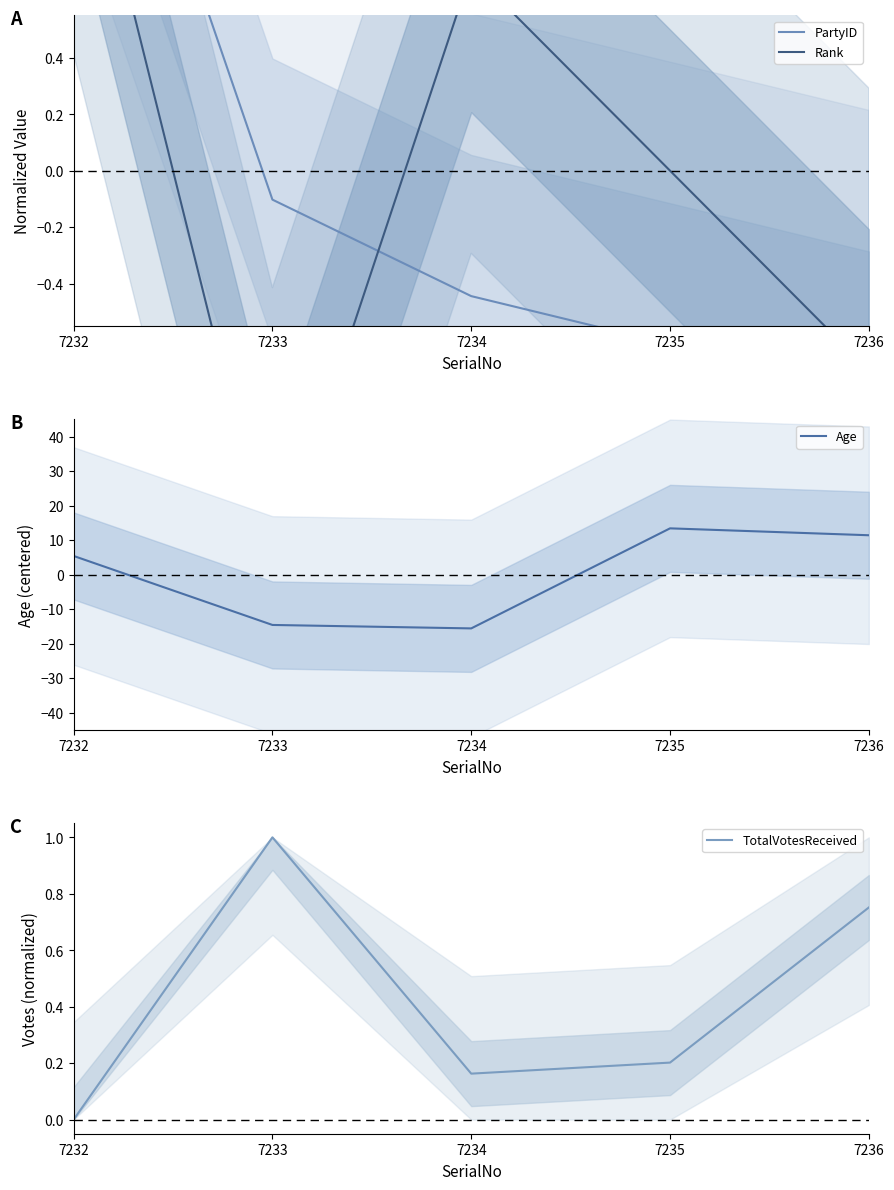

What is the difference between the maximum and minimum values in the PartyID series?

2.7